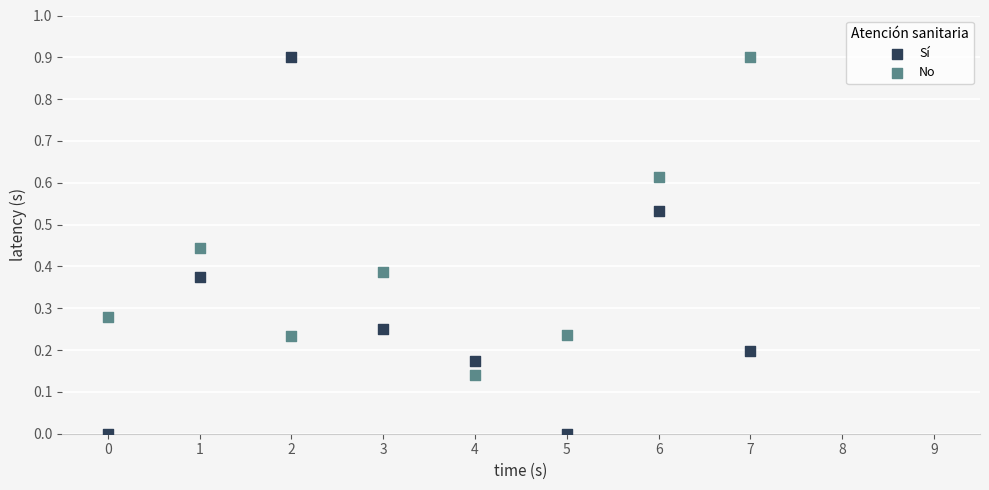

Across all data points, what is the range of Y values (max minus min)?

0.9